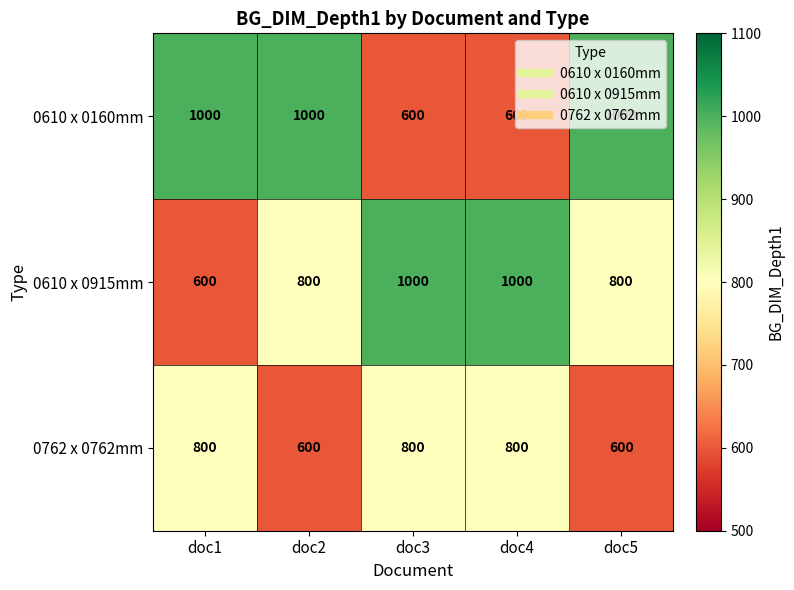

What is the difference between the highest and lowest values at doc4?

400